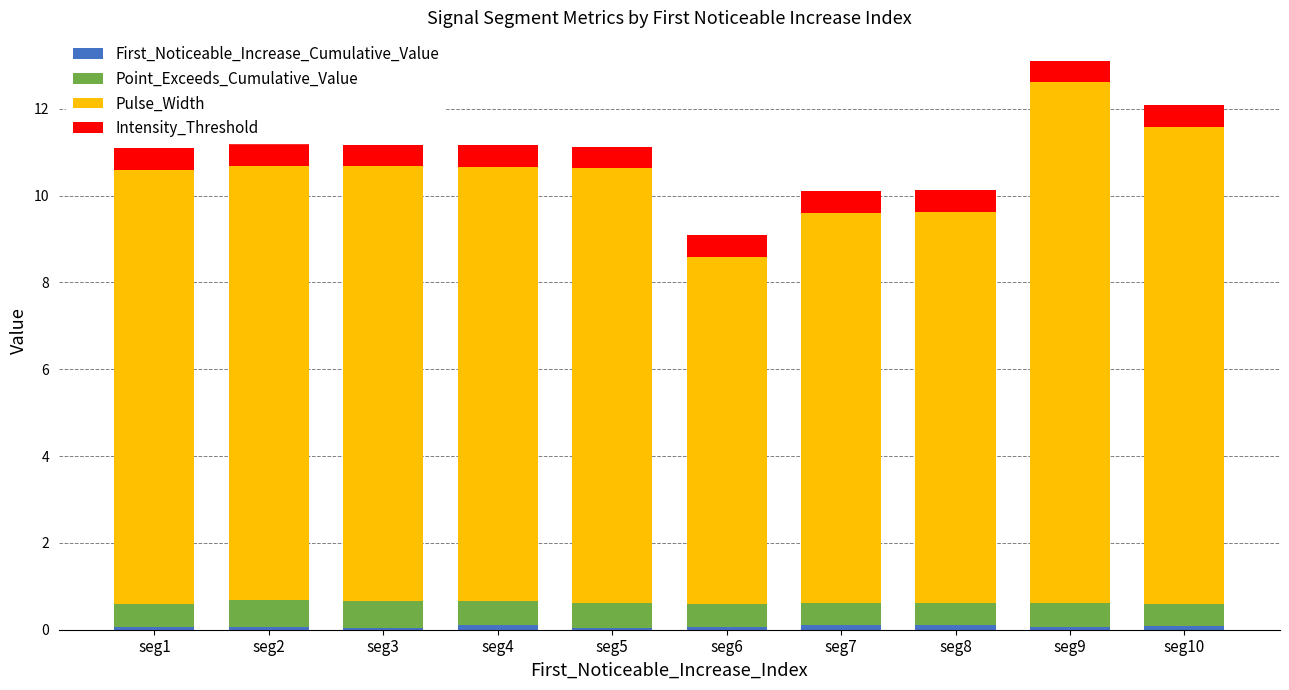

How many distinct data groups are displayed?

4